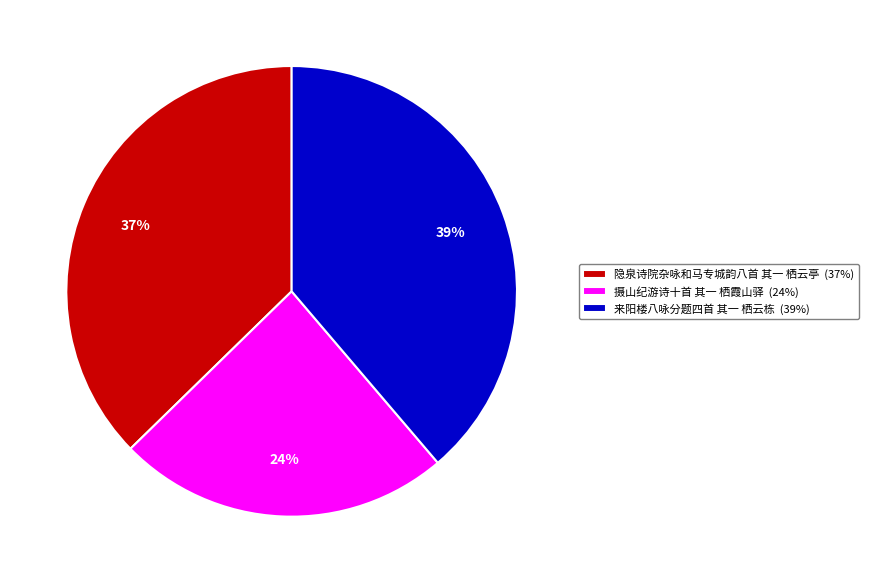

Approximately how many times larger is the value at 摄山纪游诗十首 其一 栖霞山驿 (24%) compared to 隐泉诗院杂咏和马专城韵八首 其一 栖云亭 (37%)?

0.6